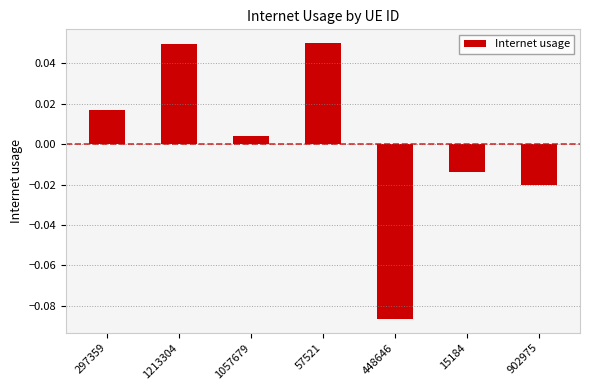

Which label corresponds to the smallest value in the chart?

448646